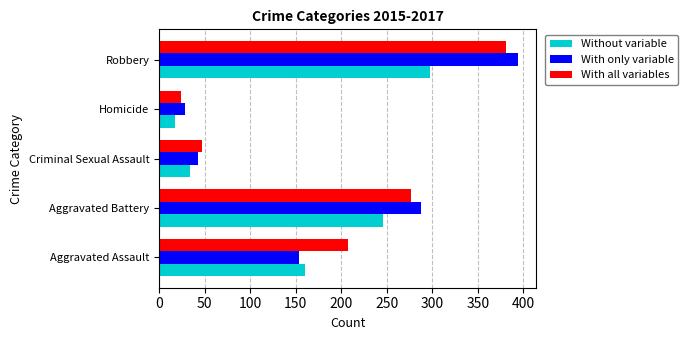

What is the difference between the second highest and minimum values in the With only variable series?

259